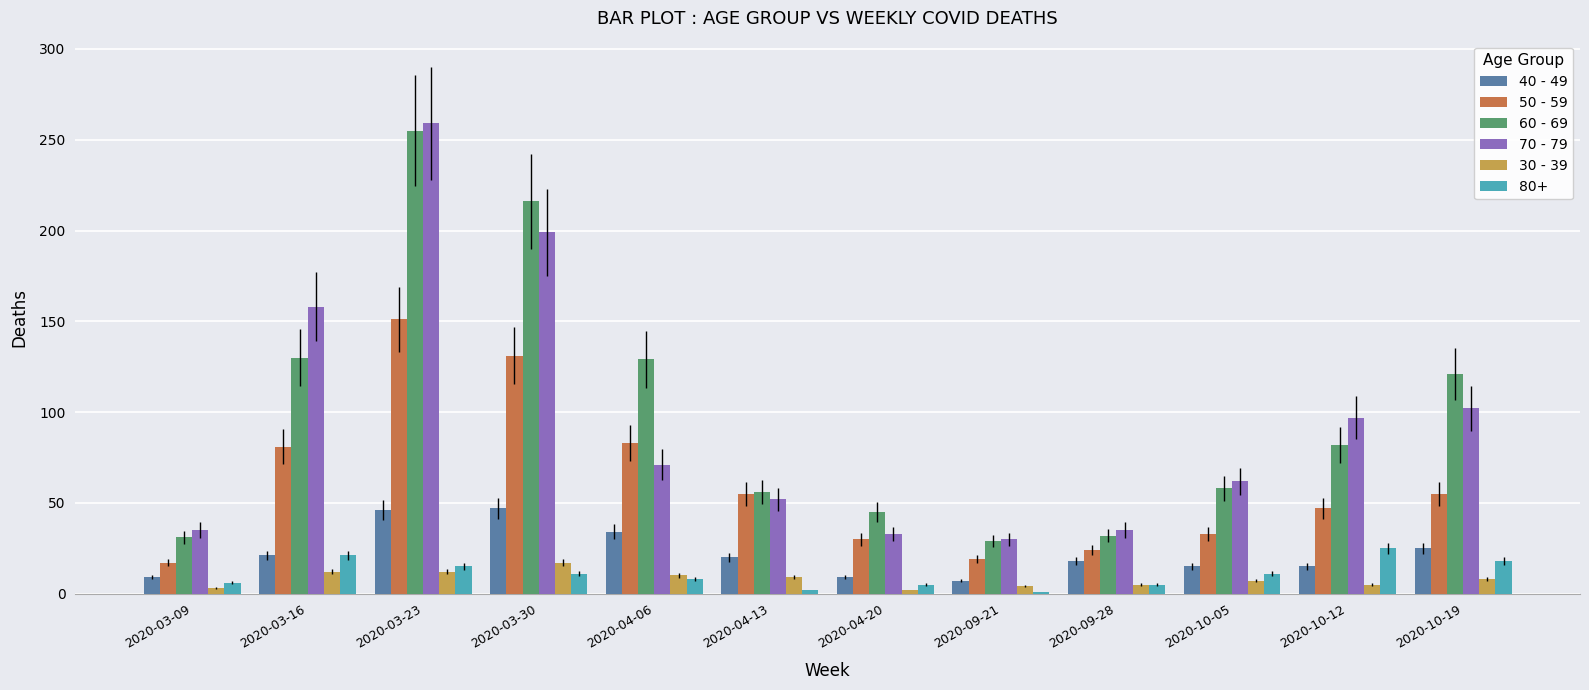

Is the value of 70 - 79 at 2020-10-12 greater than the value of 80+ at 2020-03-30?

Yes